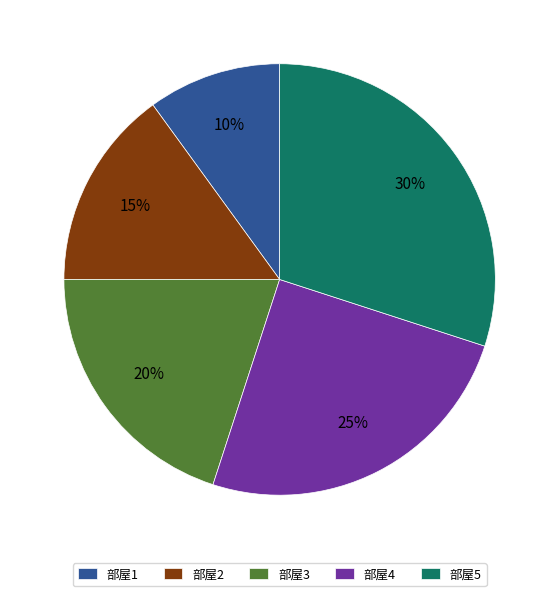

Between 部屋1 and 部屋5, which is larger?

部屋5